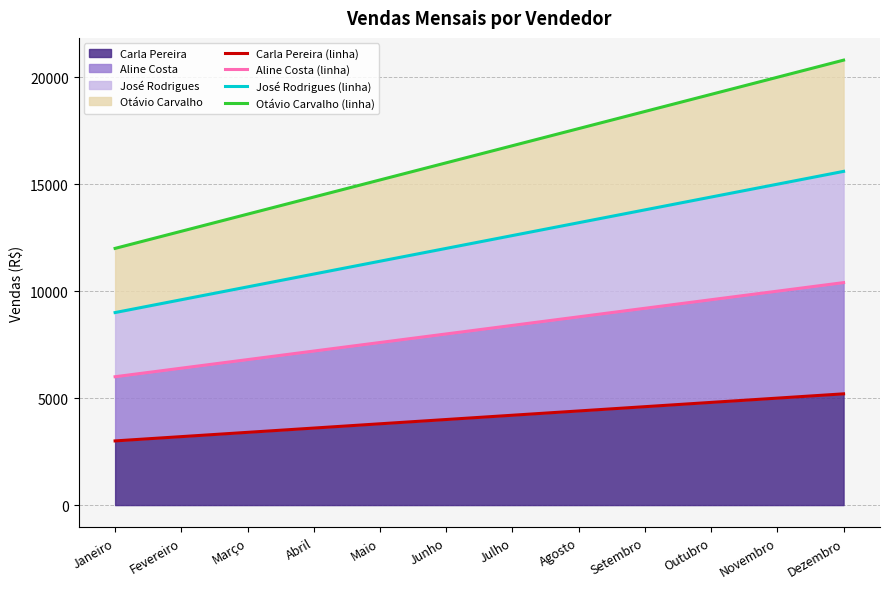

Reading left to right, list all the values displayed in this chart.

Carla Pereira (linha): Janeiro=3000	Fevereiro=3200	Março=3400	Abril=3600	Maio=3800	Junho=4000	Julho=4200	Agosto=4400	Setembro=4600	Outubro=4800	Novembro=5000	Dezembro=5200
Aline Costa (linha): Janeiro=6000	Fevereiro=6400	Março=6800	Abril=7200	Maio=7600	Junho=8000	Julho=8400	Agosto=8800	Setembro=9200	Outubro=9600	Novembro=10000	Dezembro=10400
José Rodrigues (linha): Janeiro=9000	Fevereiro=9600	Março=10200	Abril=10800	Maio=11400	Junho=12000	Julho=12600	Agosto=13200	Setembro=13800	Outubro=14400	Novembro=15000	Dezembro=15600
Otávio Carvalho (linha): Janeiro=12000	Fevereiro=12800	Março=13600	Abril=14400	Maio=15200	Junho=16000	Julho=16800	Agosto=17600	Setembro=18400	Outubro=19200	Novembro=20000	Dezembro=20800